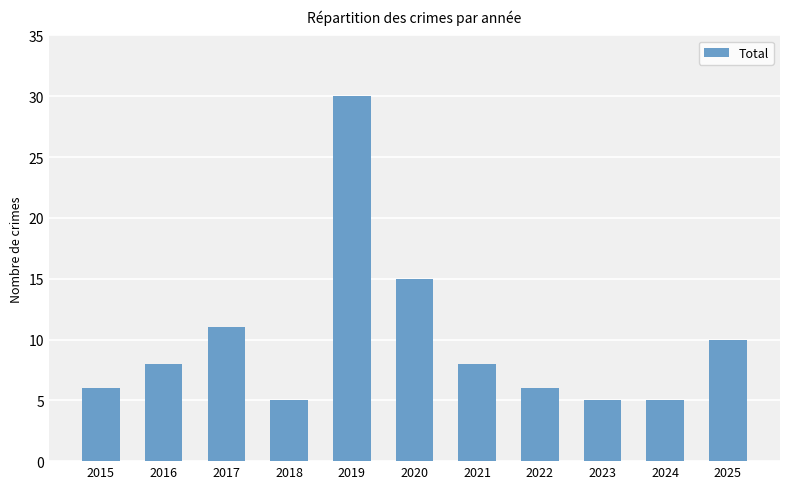

Read the value at 2019.

30